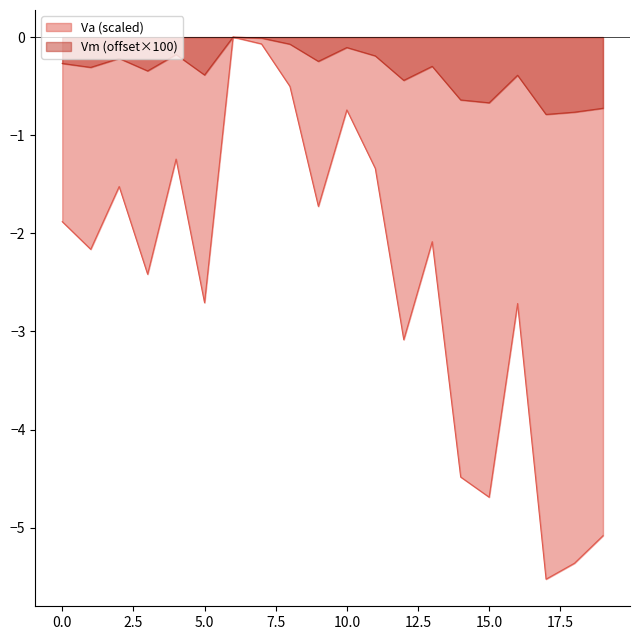

List the series in order of their overall mean, highest first.

Vm (offset×100), Va (scaled)